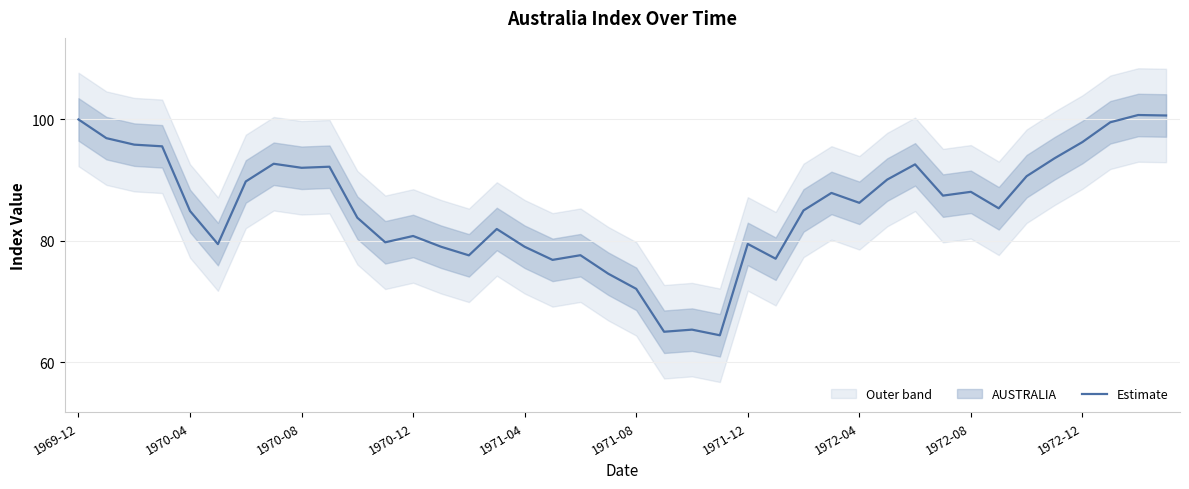

How many interior local valleys (lower than both neighbors) does the data have?

11